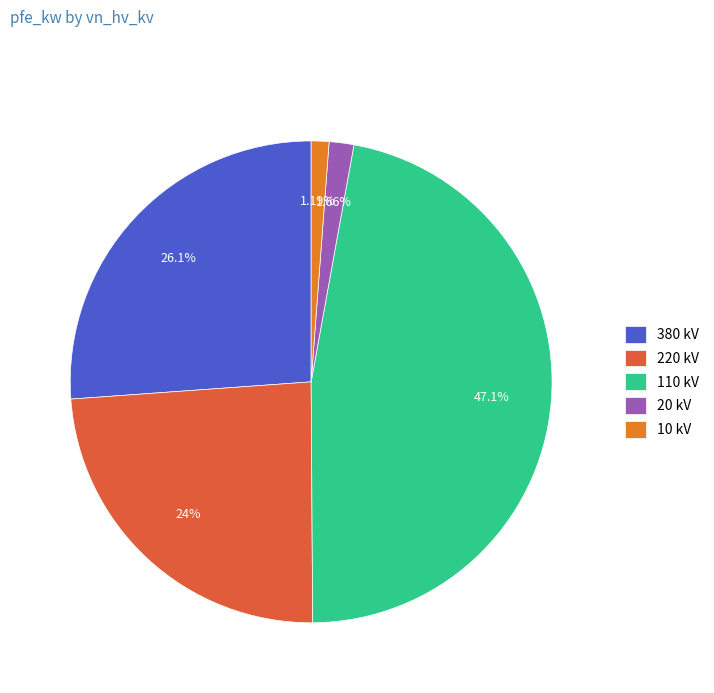

Approximately how many times larger is the value at 110 kV compared to 380 kV?

1.8